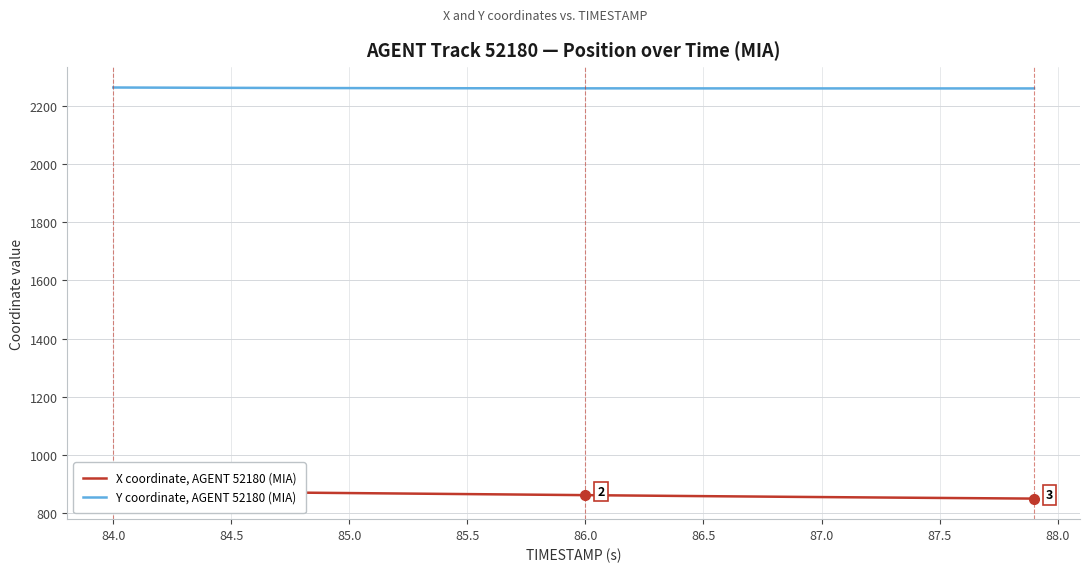

What is the highest value of the Y coordinate, AGENT 52180 (MIA) series?

2263.3